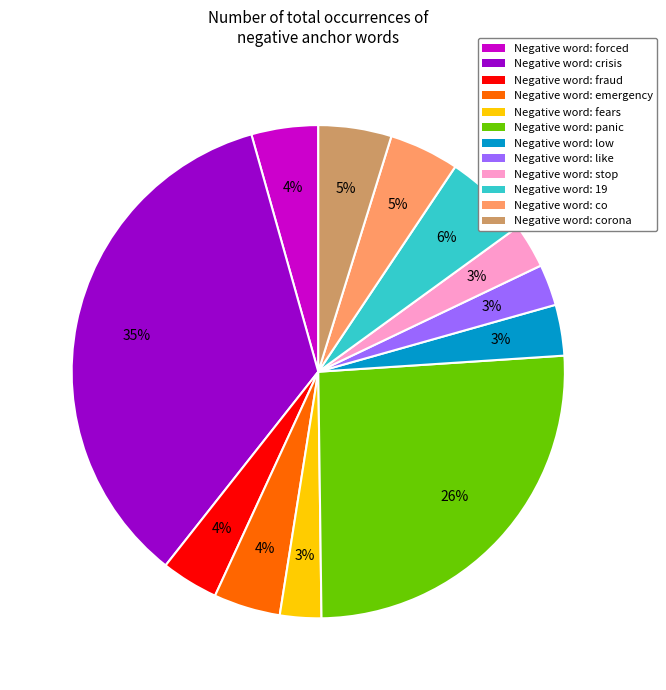

Count the number of slices in the pie.

12